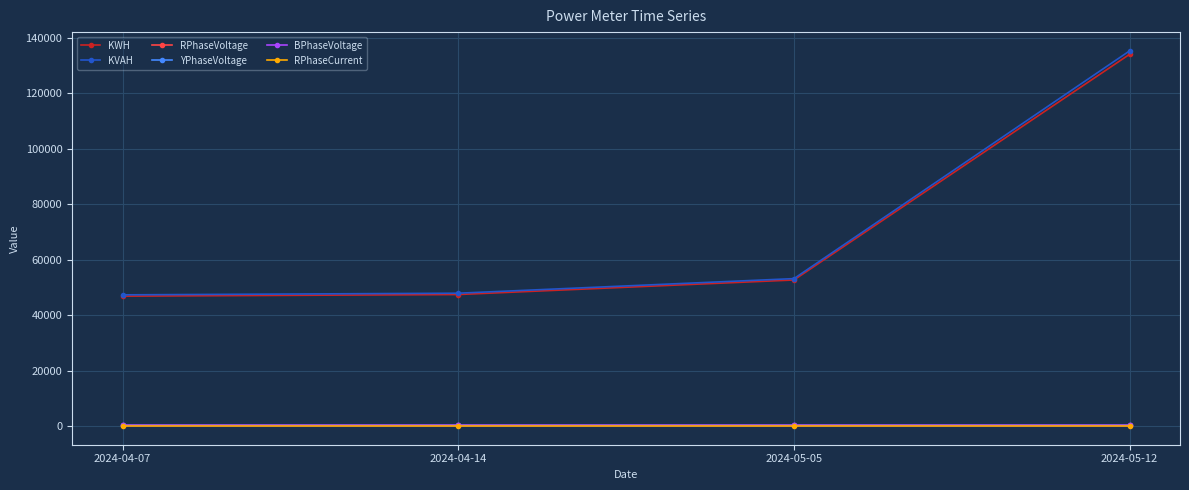

In BPhaseVoltage, how many points are higher than both neighbors (excluding endpoints)?

1